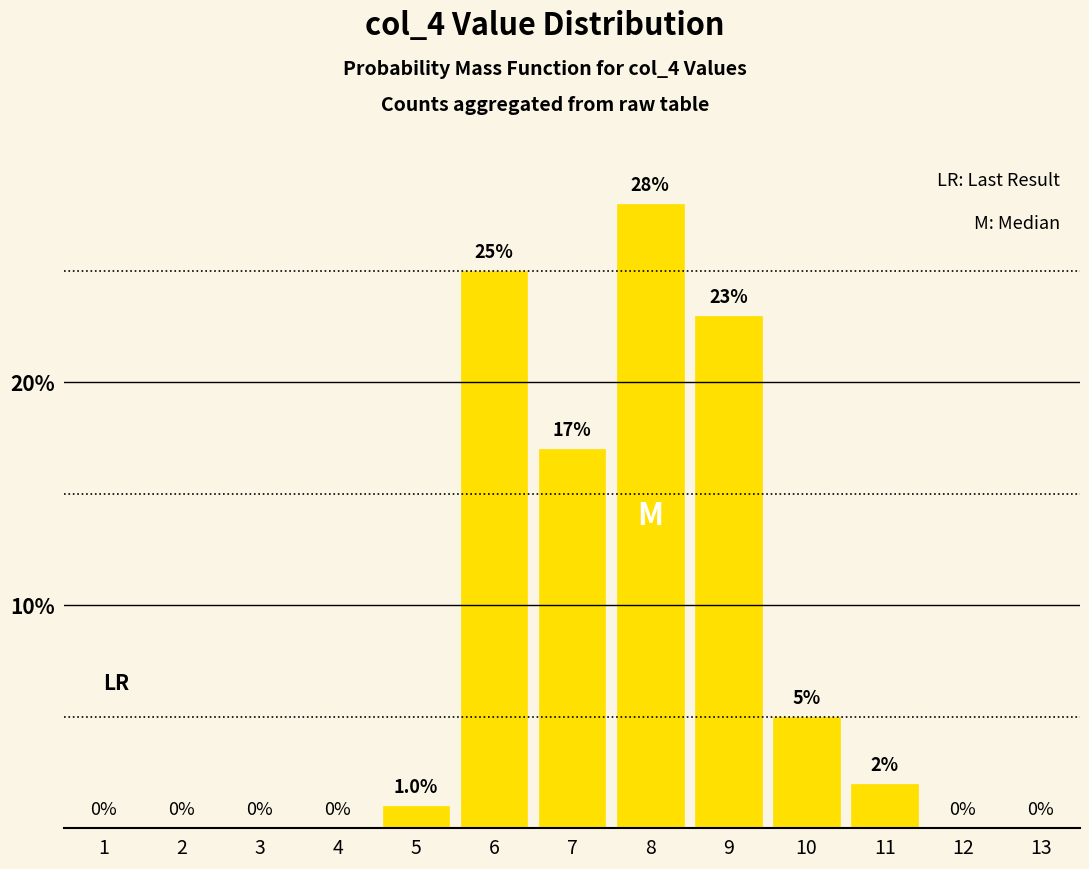

Approximately how many times larger is the value at 7 compared to 8?

0.6